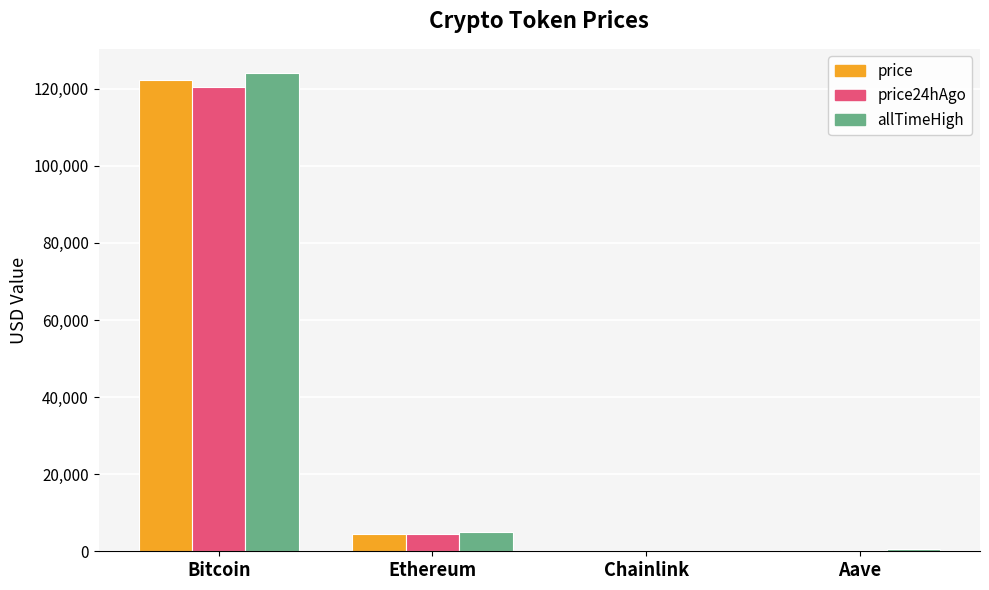

What is the highest value of the price24hAgo series?

120443.0